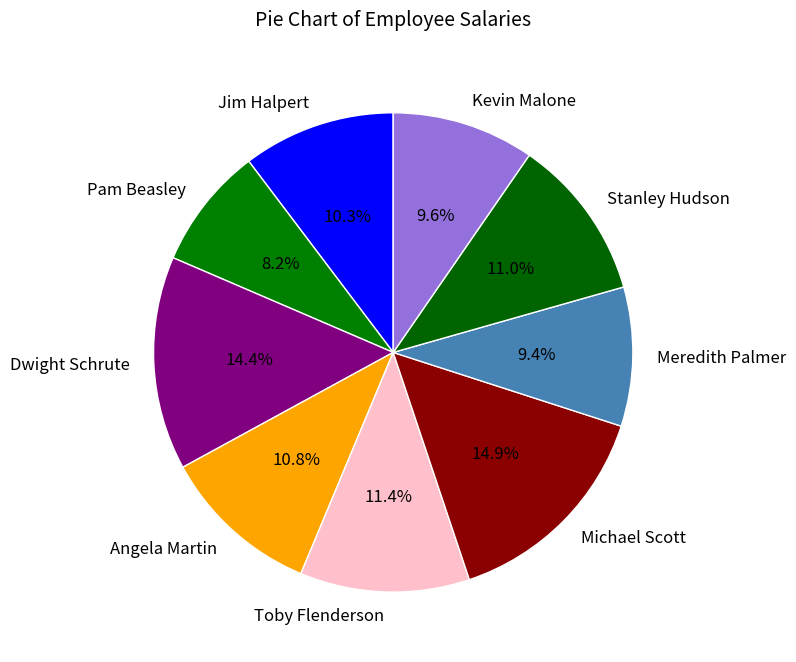

To the nearest percent, what is the difference between the largest and smallest slice percentages?

7%